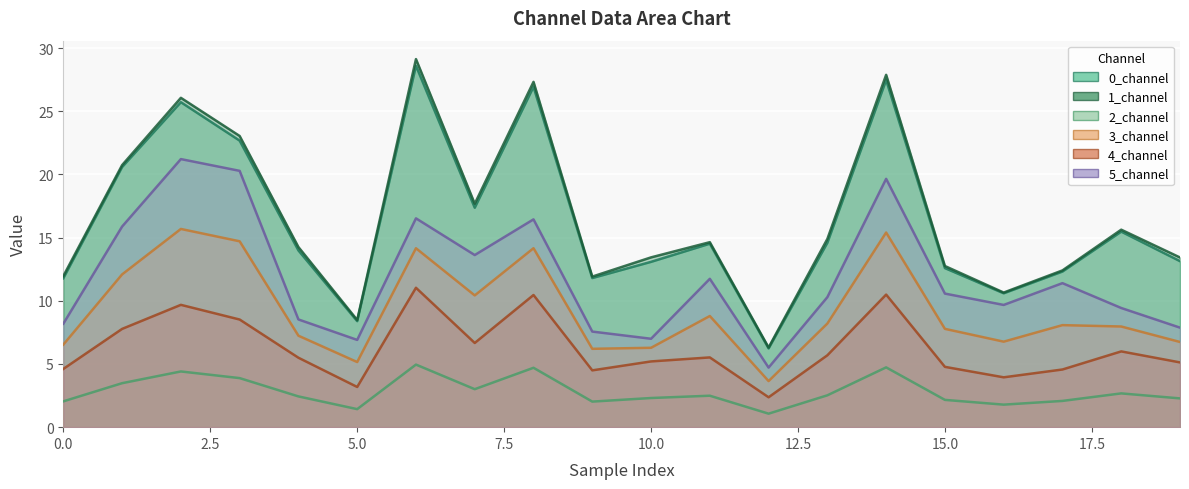

What is the value of the 1_channel point at the 7th from the left?

29.1